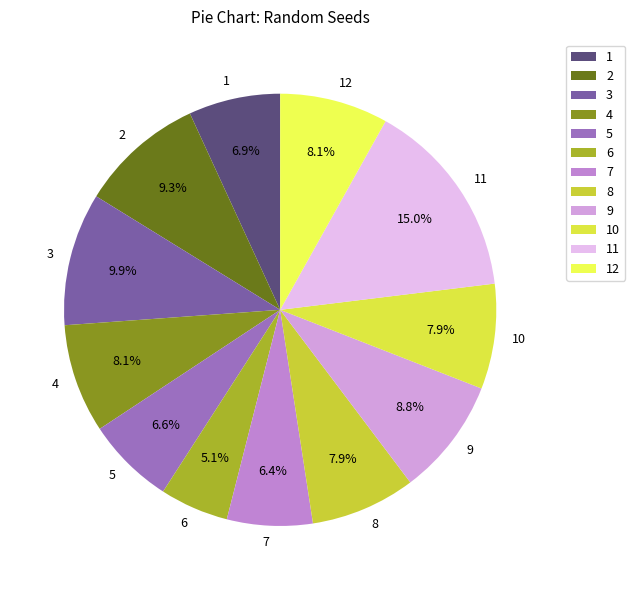

To the nearest percent, what percentage of the pie is 9?

9%